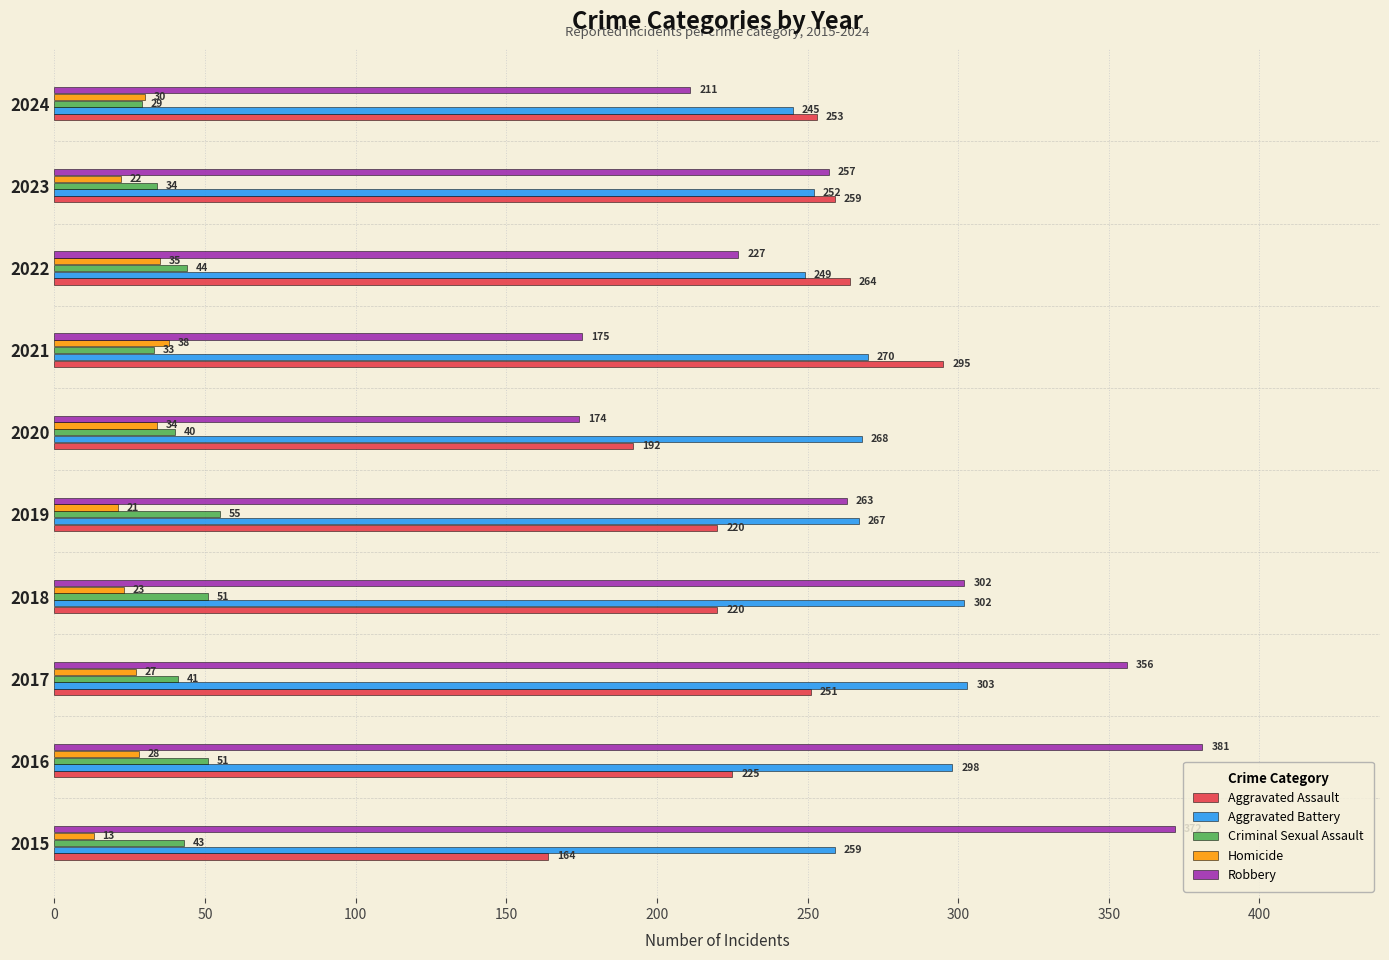

Count the number of data series in this chart.

5